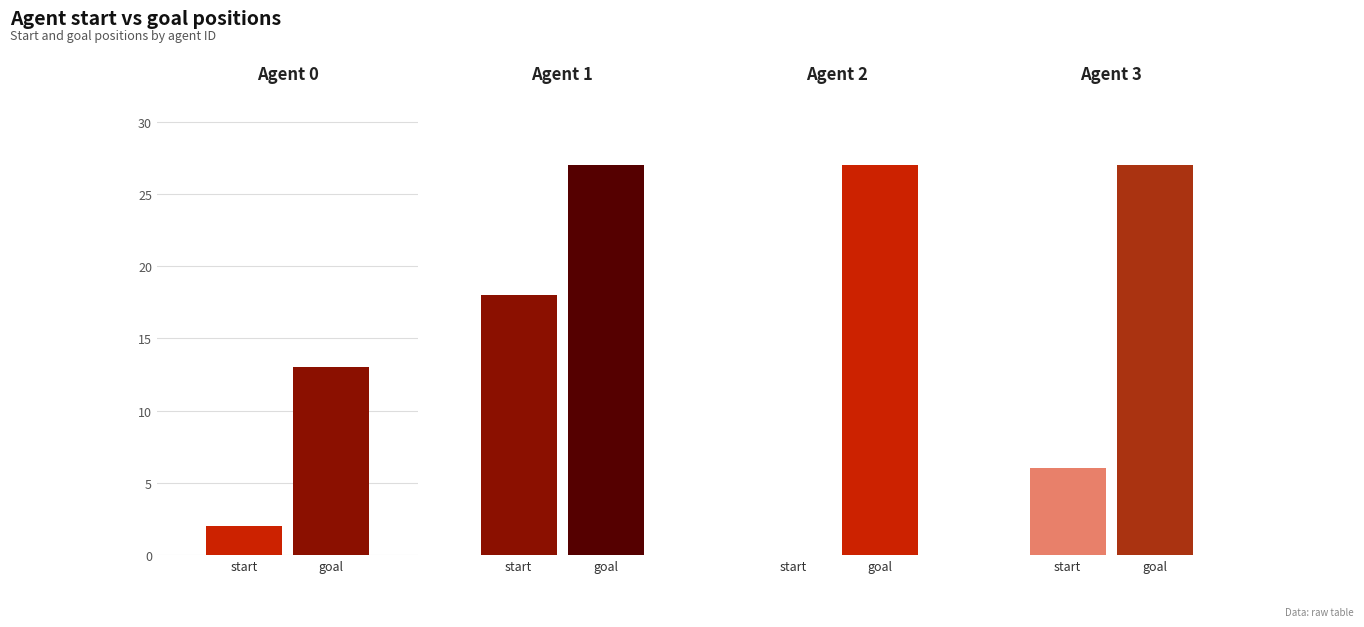

What is the spread (max minus min) of values at 2?

27